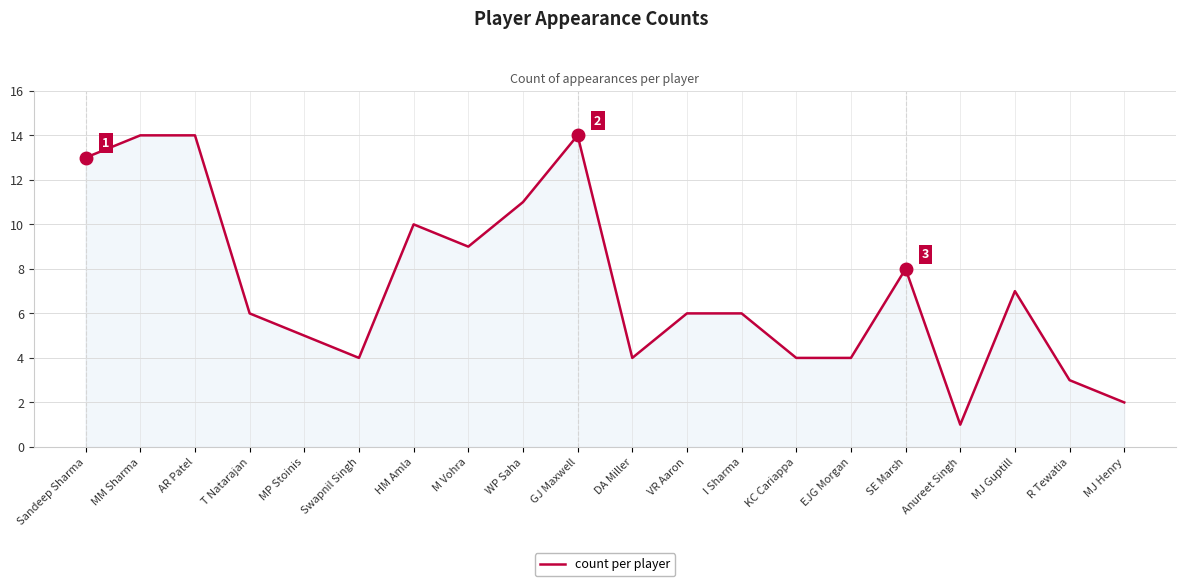

What is the change in value from MP Stoinis to DA Miller?

-1